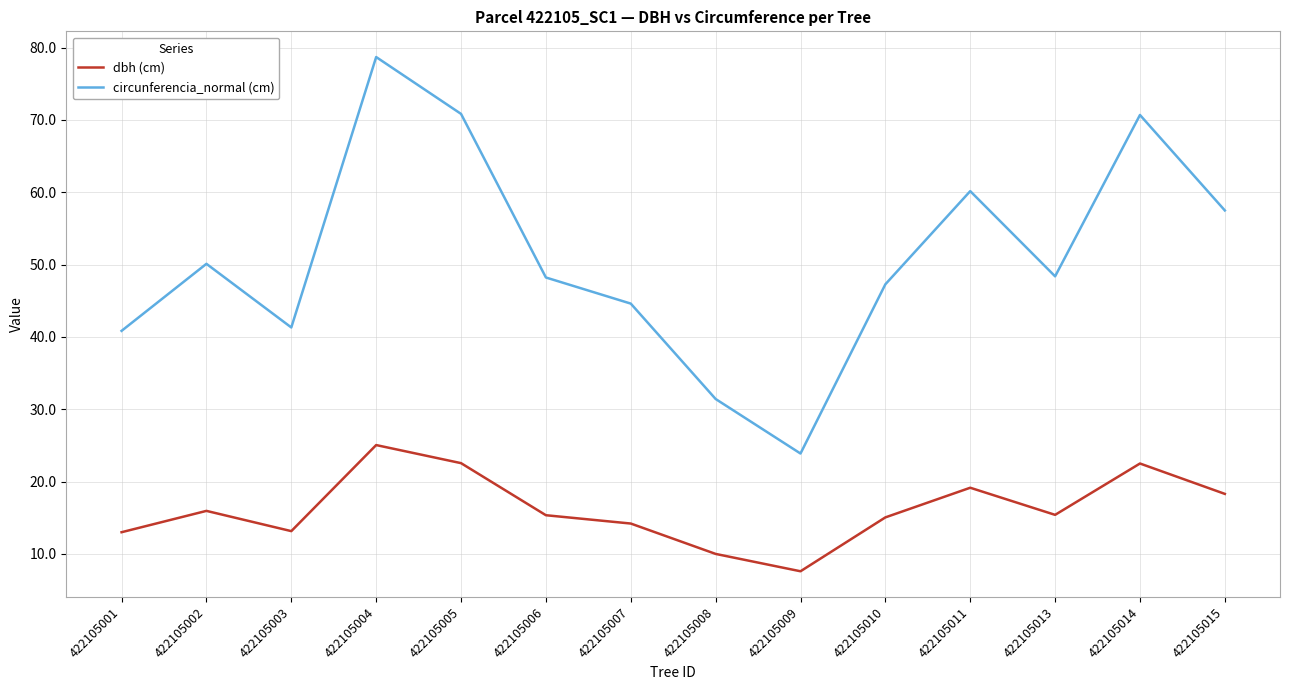

Is it true that circunferencia_normal (cm) equals 47.3 at 422105010?

True